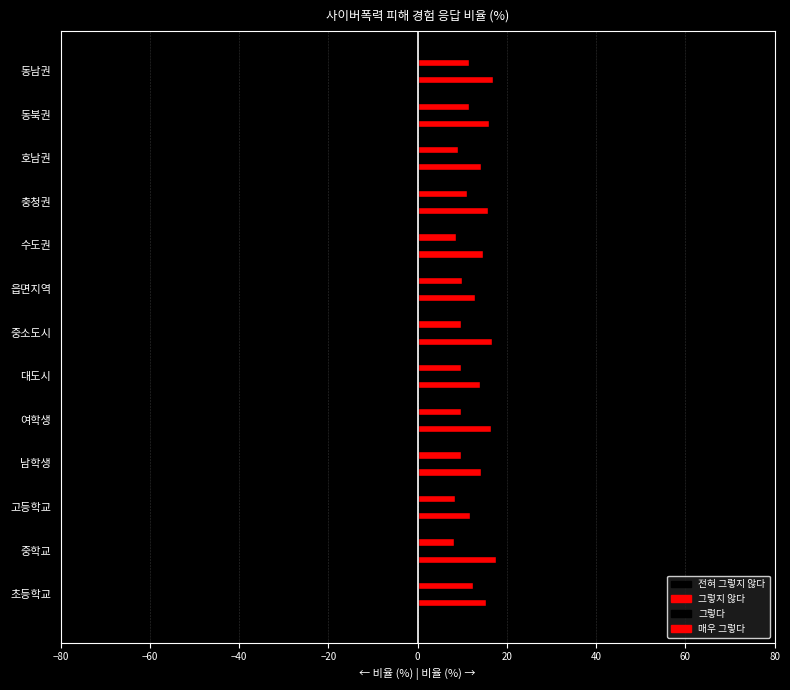

Which series has the largest total across all categories?

전혀 그렇지 않다